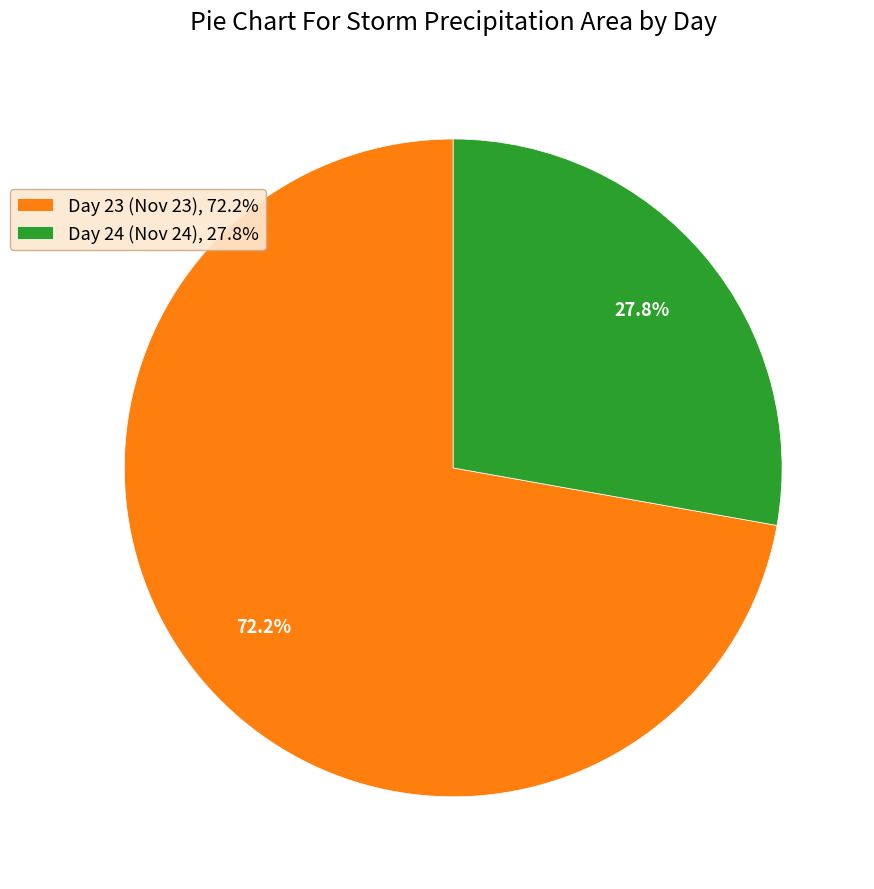

To the nearest percent, what is the combined percentage of Day 23 and Day 24?

100%